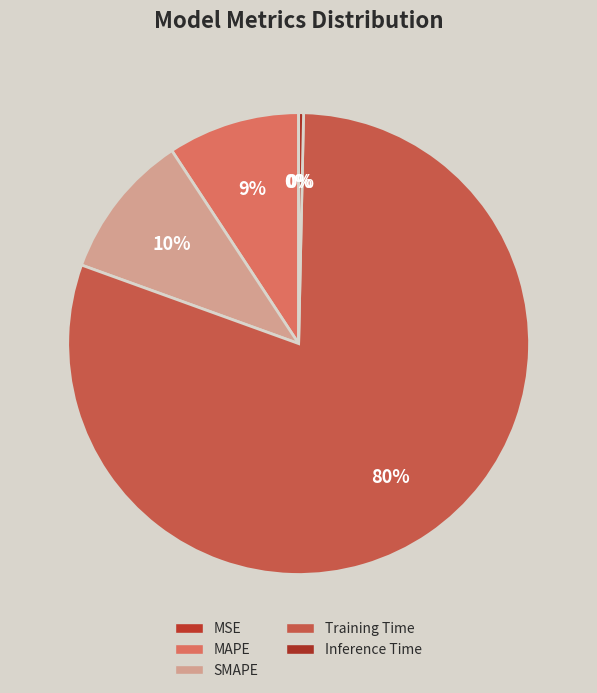

Is it true that Inference Time is 0% of the pie?

True